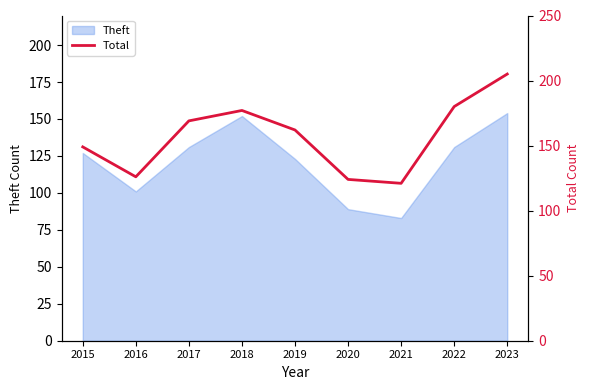

Between 2018 and 2020, which is larger?

2018